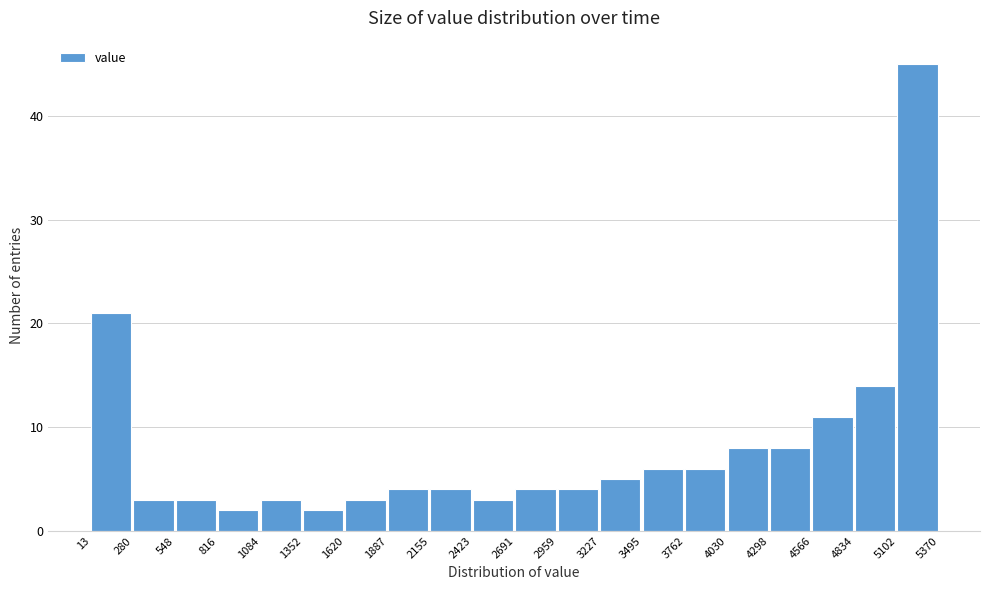

What is the height of the bar covering 13 to 280 on the x-axis? The values are not printed on the chart, so give them approximately, as read against the axis.

21